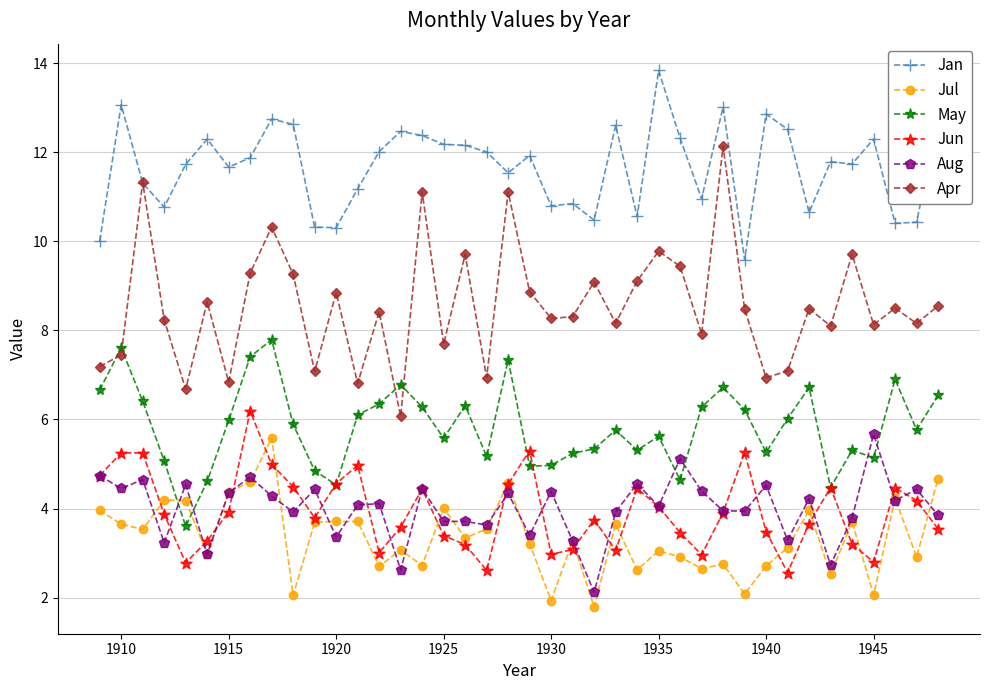

What is the maximum value for Jan?

13.8